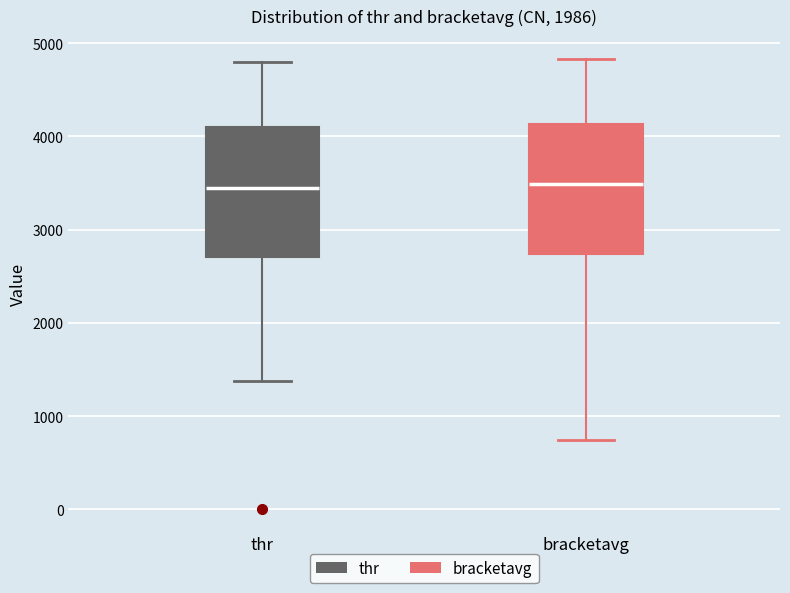

Where does the upper whisker of the box for thr end on the y-axis? The values are not printed on the chart, so give them approximately, as read against the axis.

4800